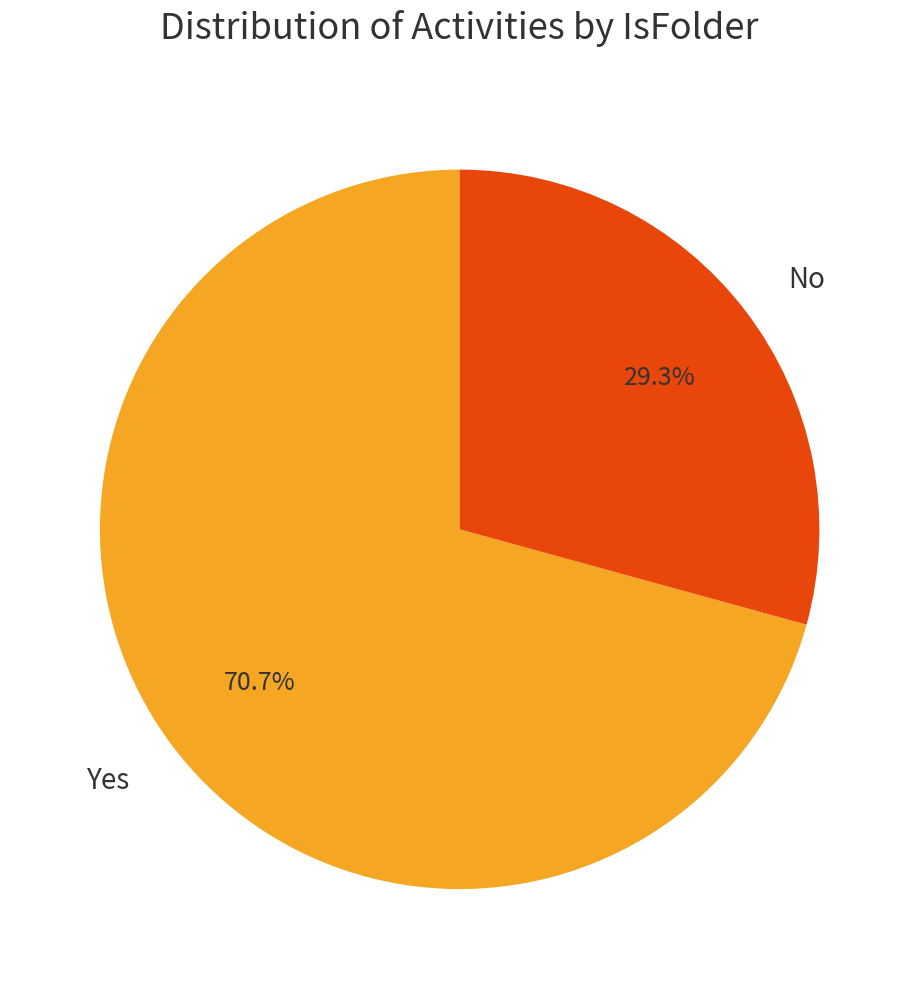

What is the smallest slice in the pie chart?

No